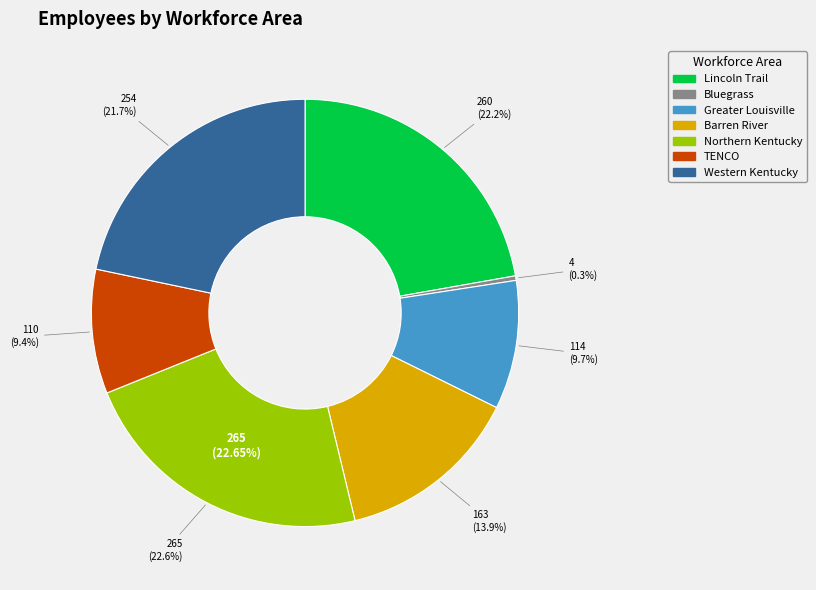

To the nearest percent, what portion does Northern Kentucky represent?

23%